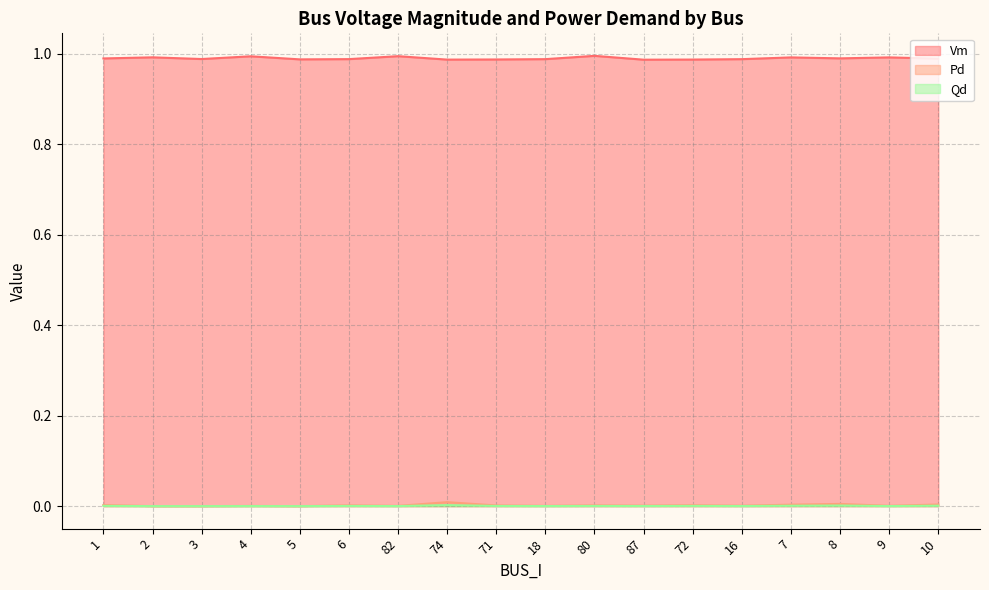

Reading left to right, what are all the values shown in this chart?

Vm: 1=1.0	2=1.0	3=1.0	4=1.0	5=1.0	6=1.0	82=1.0	74=1.0	71=1.0	18=1.0	80=1.0	87=1.0	72=1.0	16=1.0	7=1.0	8=1.0	9=1.0	10=1.0
Pd: 1=0.0	2=0.0	3=0.0	4=0.0	5=0.0	6=0.0	82=0.0	74=0.0	71=0.0	18=0.0	80=0.0	87=0.0	72=0.0	16=0.0	7=0.0	8=0.0	9=0.0	10=0.0
Qd: 1=0.0	2=0.0	3=0.0	4=0.0	5=0.0	6=0.0	82=0.0	74=0.0	71=0.0	18=0.0	80=0.0	87=0.0	72=0.0	16=0.0	7=0.0	8=0.0	9=0.0	10=0.0